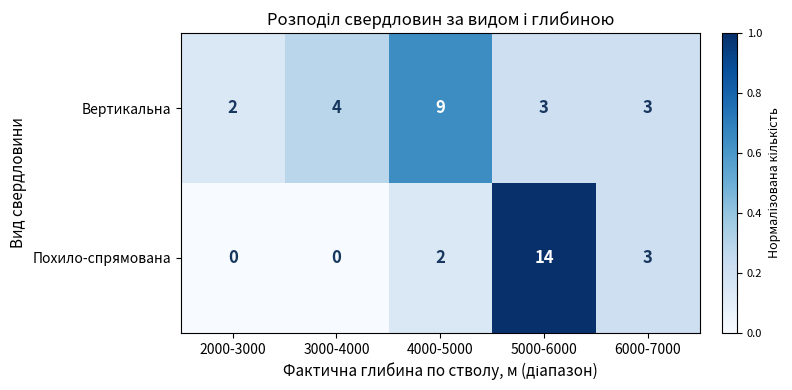

At 4000-5000, list the series in order from largest to smallest.

Вертикальна, Похило-спрямована